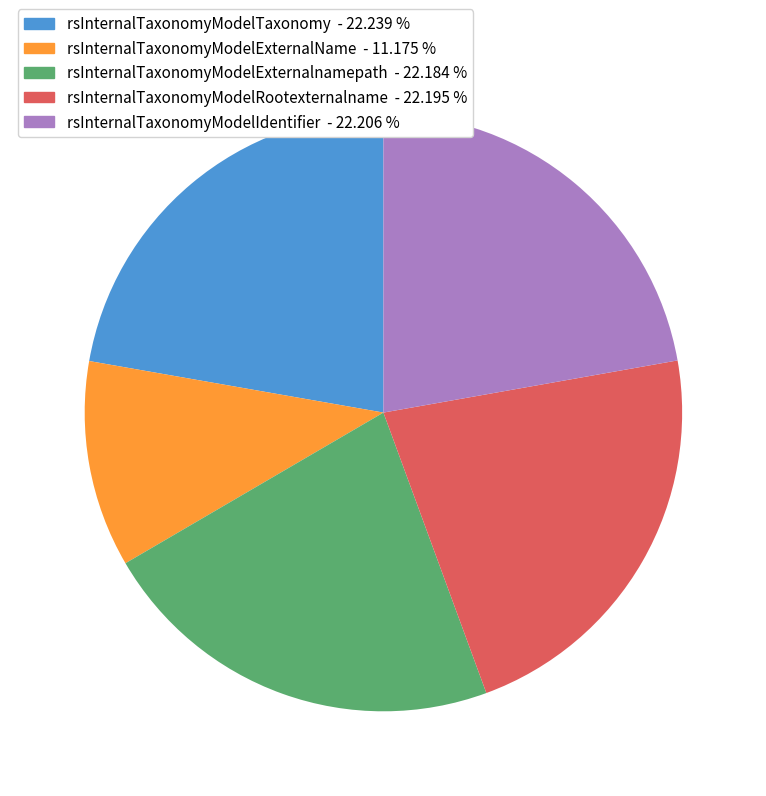

Combined, do rsInternalTaxonomyModelExternalnamepath - 22.184 % and rsInternalTaxonomyModelRootexternalname - 22.195 % account for over 50%?

No